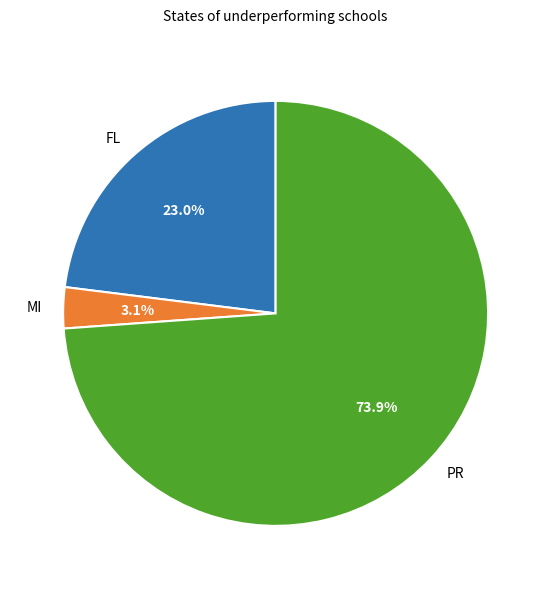

Is there any slice that represents more than half of the pie?

Yes